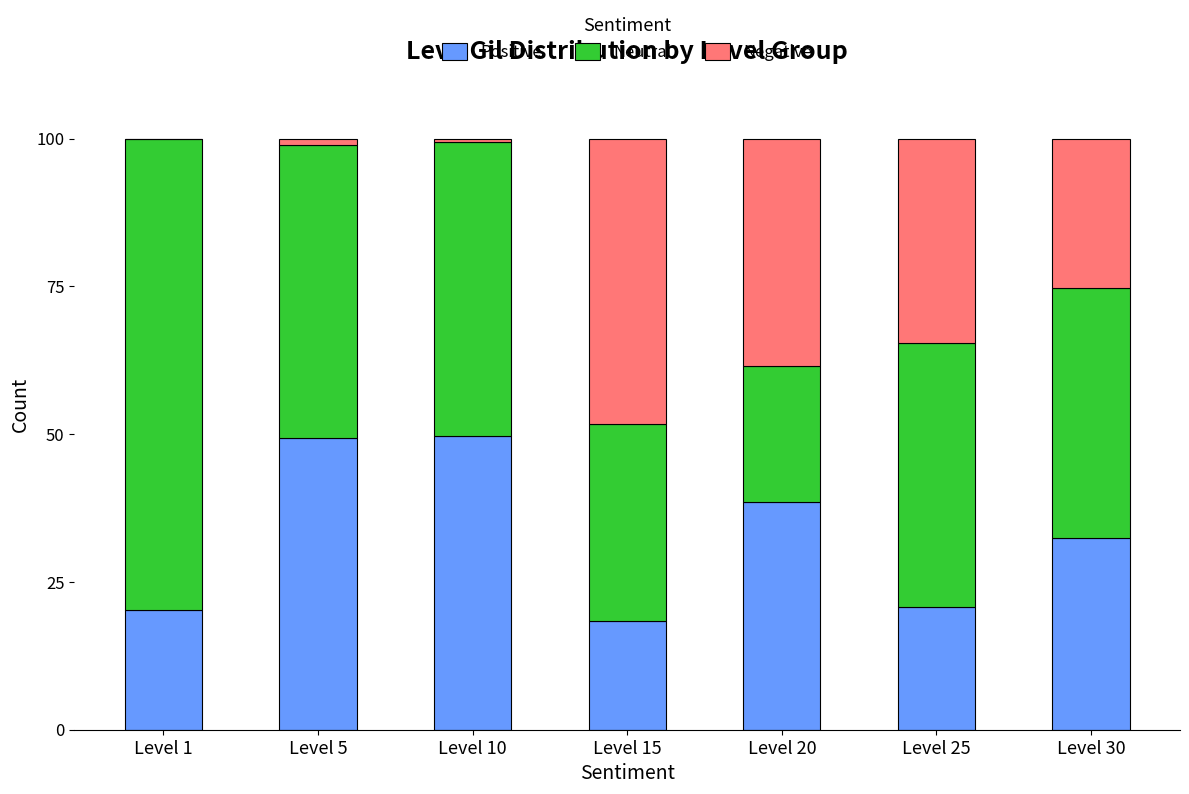

What is the total value across all series at Level 30?

100.0